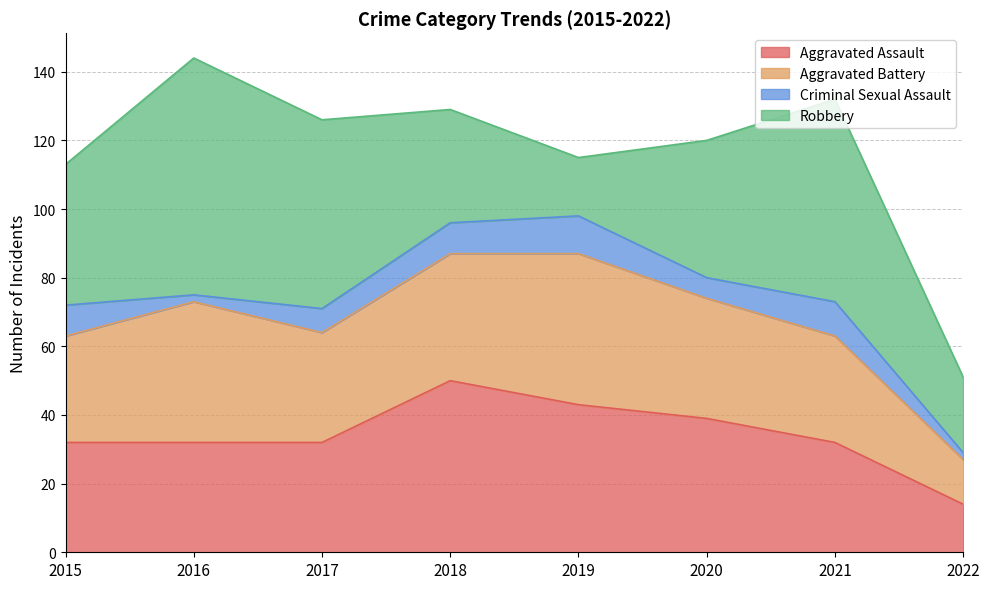

Rank the series at 2015 from lowest to highest value.

Criminal Sexual Assault, Aggravated Battery, Aggravated Assault, Robbery